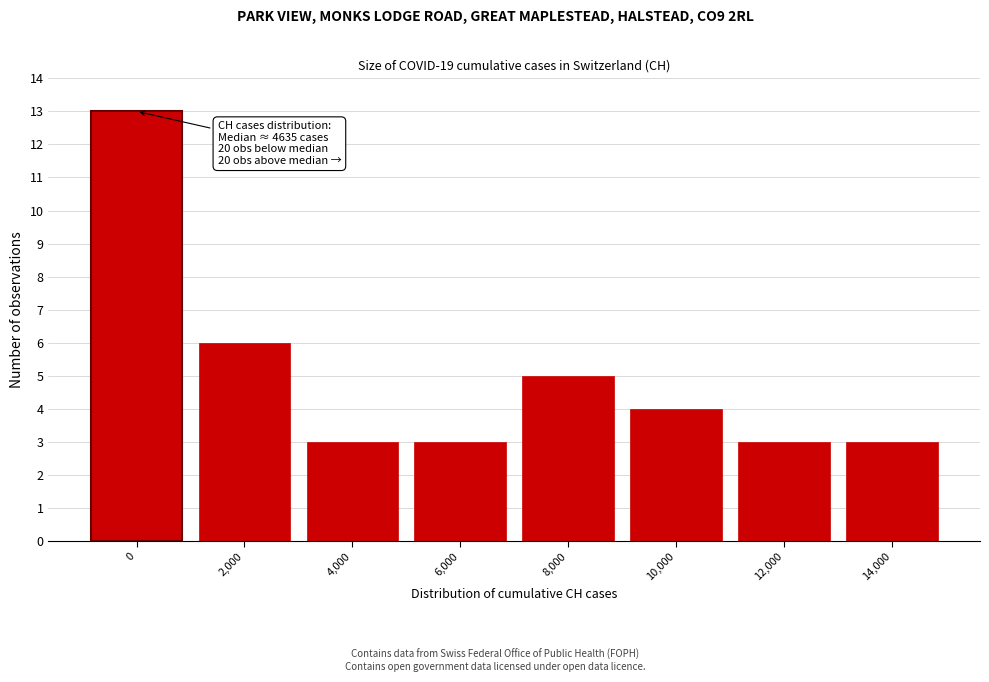

Reading left to right, extract all data points from this chart.

13	6	3	3	5	4	3	3